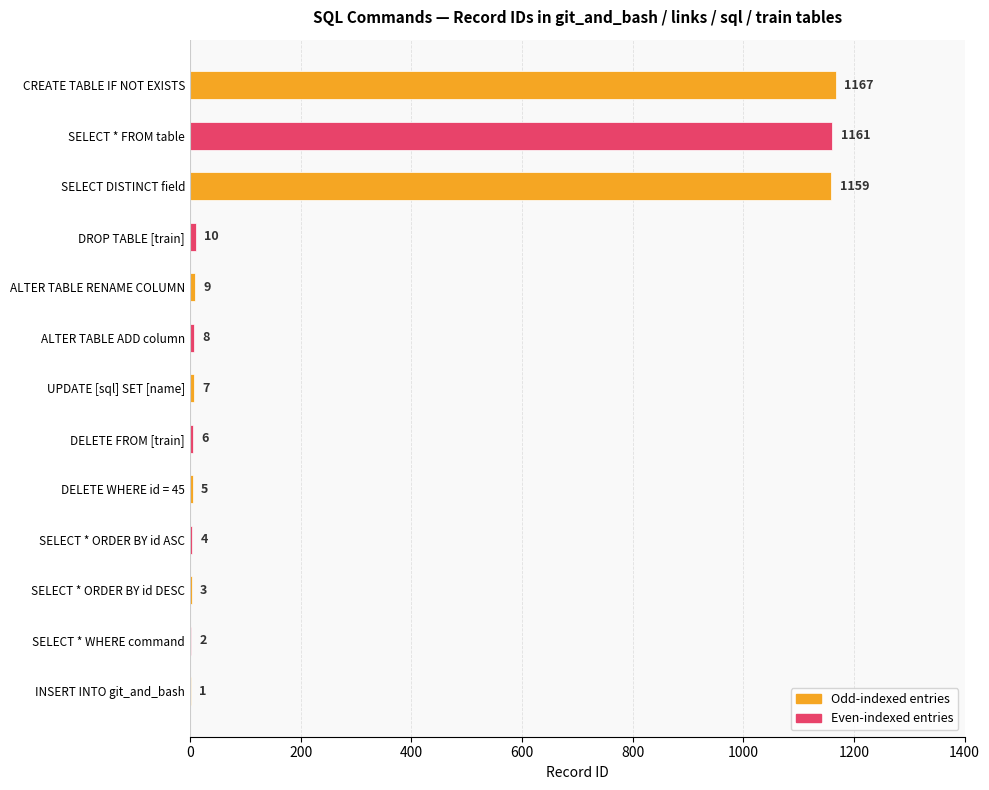

What is the approximate value at SELECT * FROM table?

1161